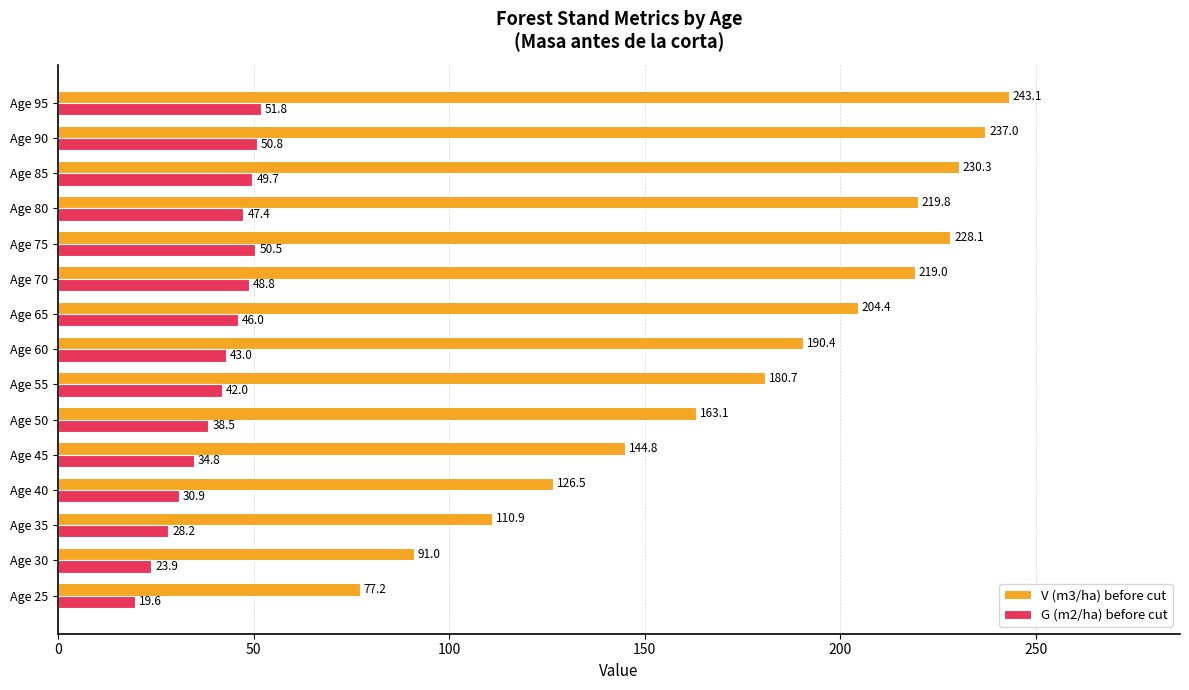

The value of V (m3/ha) before cut at Age 30 is 128.4. True or false?

False